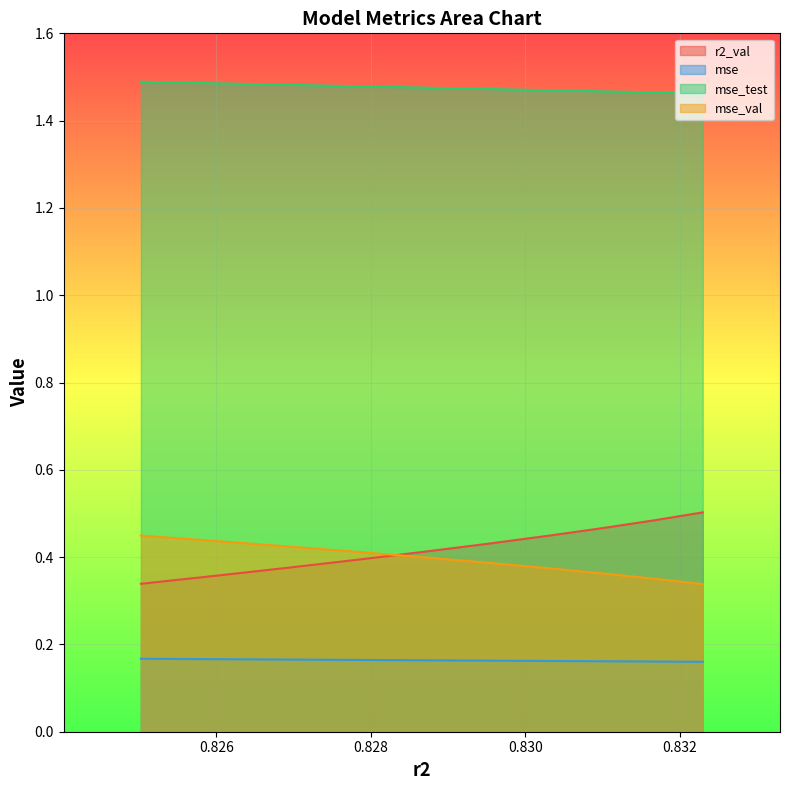

What is the spread (max minus min) of values at model_4_30_0?

1.3